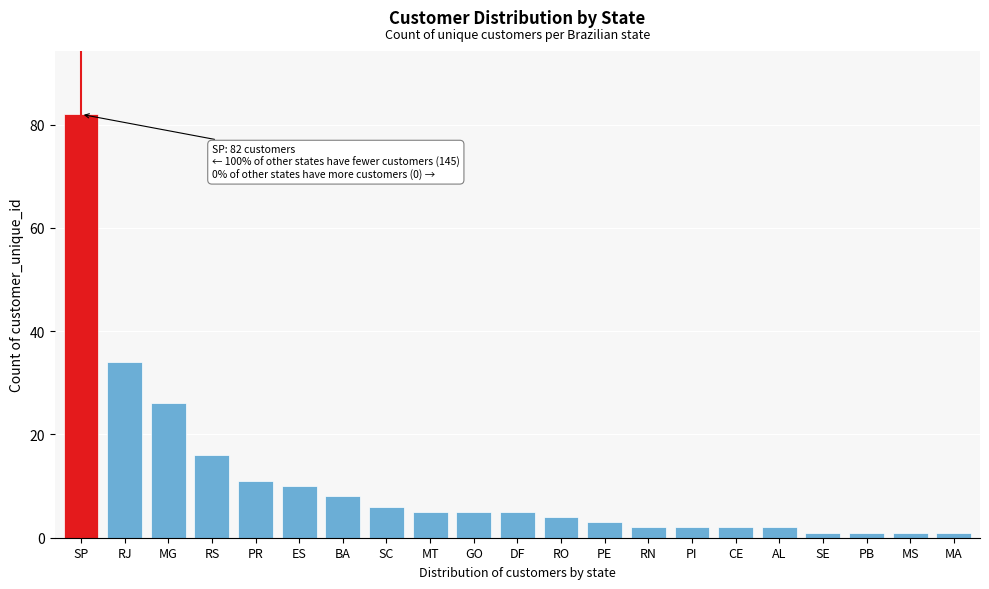

Reading left to right, transcribe all the data shown in this chart.

SP=82	RJ=34	MG=26	RS=16	PR=11	ES=10	BA=8	SC=6	MT=5	GO=5	DF=5	RO=4	PE=3	RN=2	PI=2	CE=2	AL=2	SE=1	PB=1	MS=1	MA=1